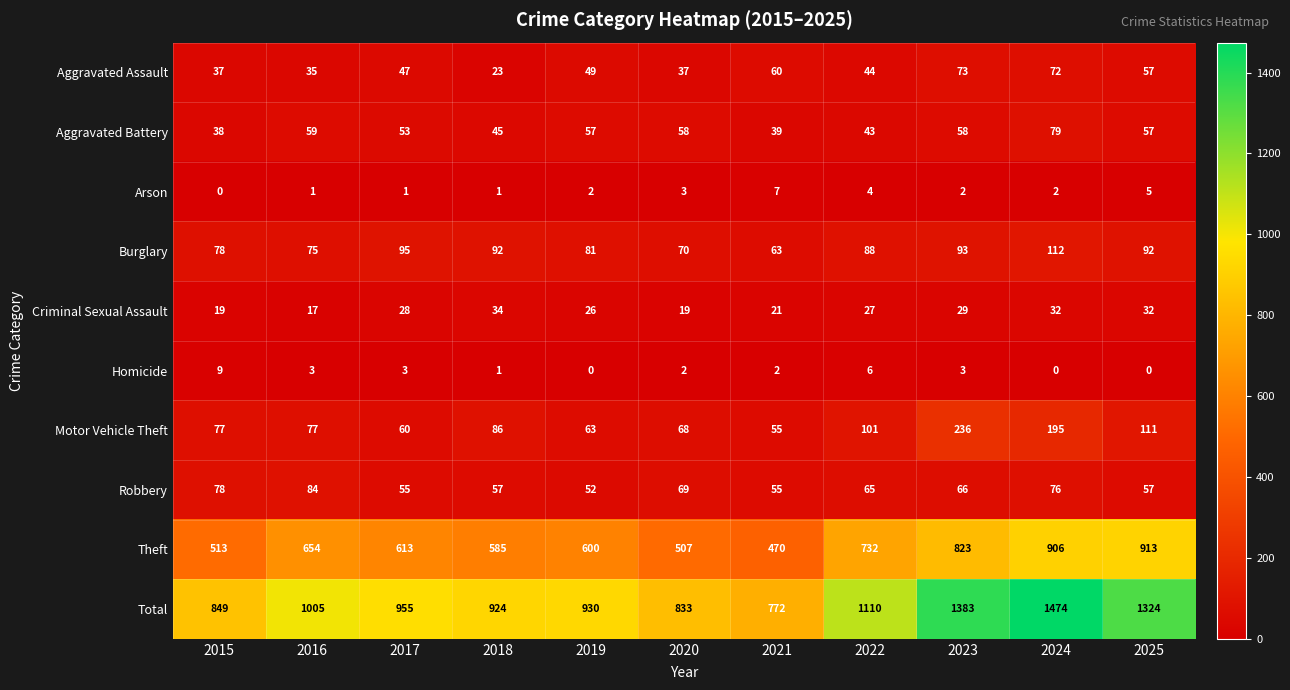

What is the spread (max minus min) of values at 2023?

1381